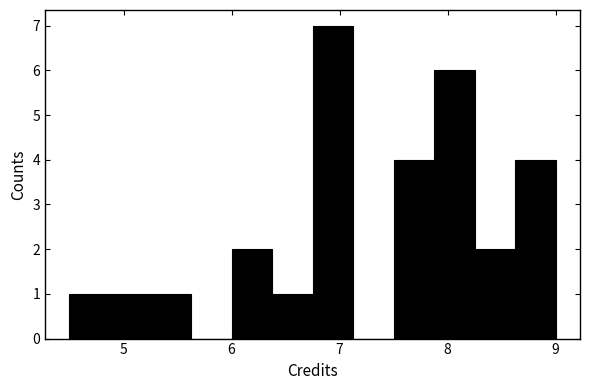

Read against the x-axis, roughly where is the centre of the tallest bar?

6.9